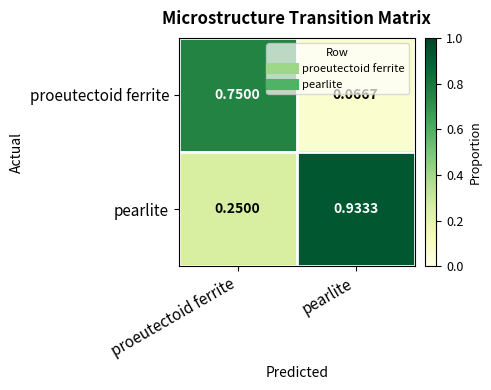

Rank the series by their average value, from highest to lowest.

pearlite, proeutectoid ferrite